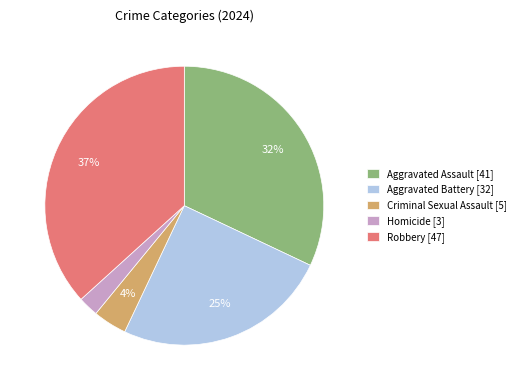

To the nearest percent, what is the combined percentage of Robbery [47] and Criminal Sexual Assault [5]?

41%